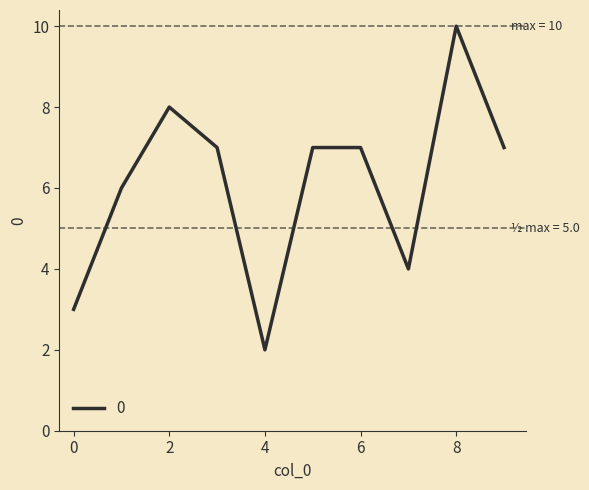

What is the greatest value displayed?

10